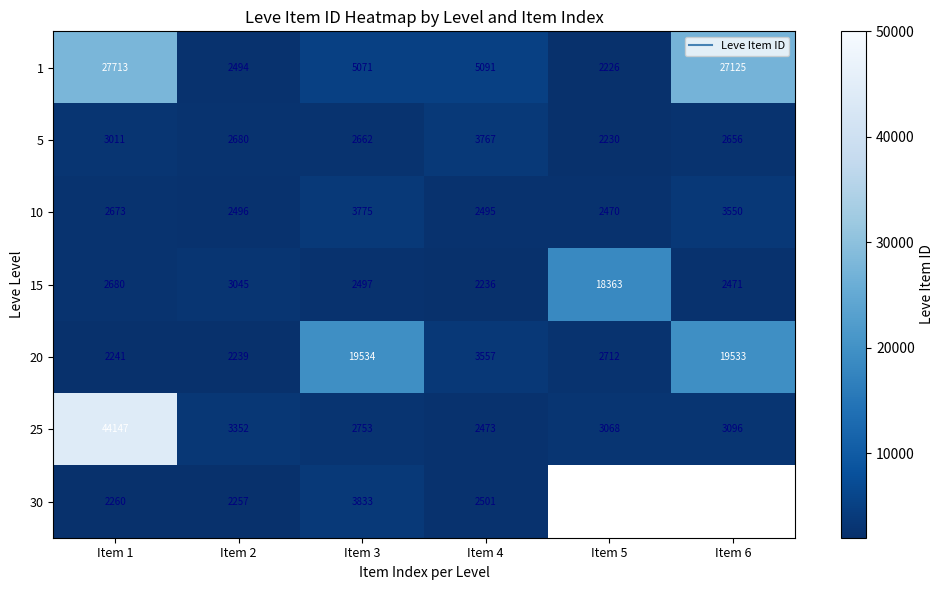

Between Item 5 and Item 2, which is larger?

Item 2